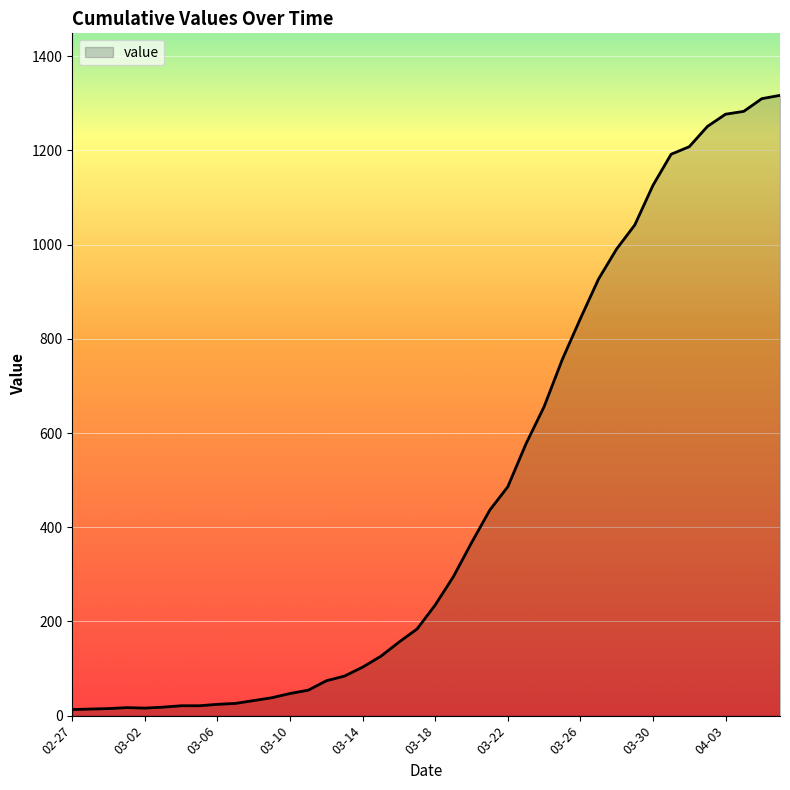

What is the greatest value displayed?

1317